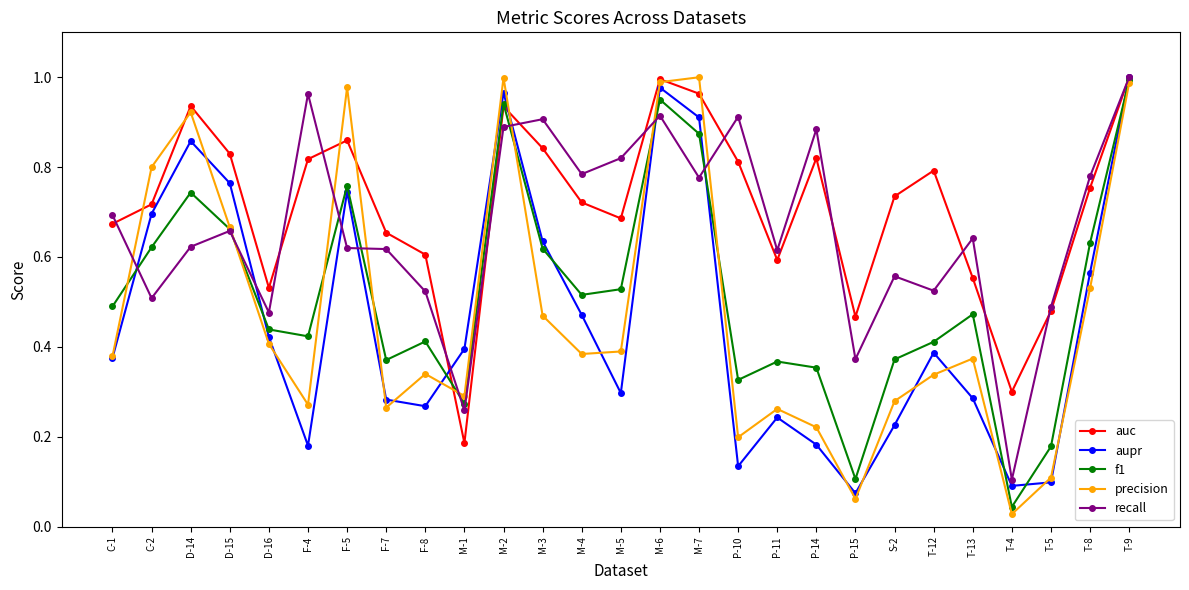

At how many categories does at least one series exceed 0?

27